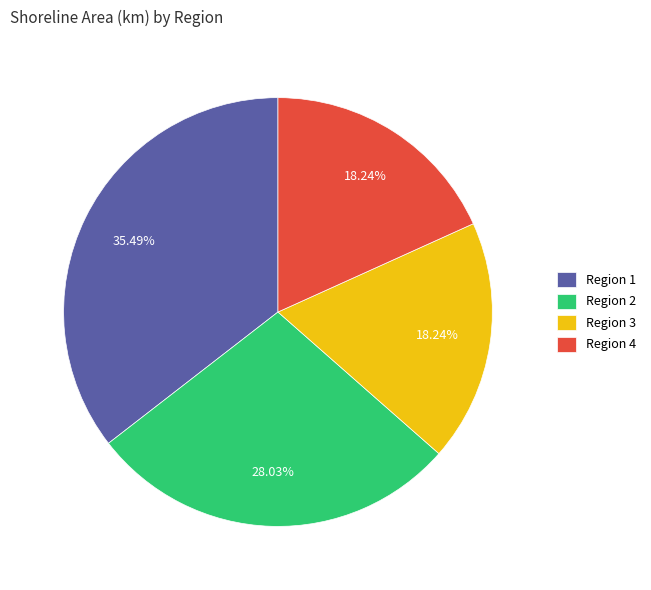

Is Region 1 the majority of the pie?

No